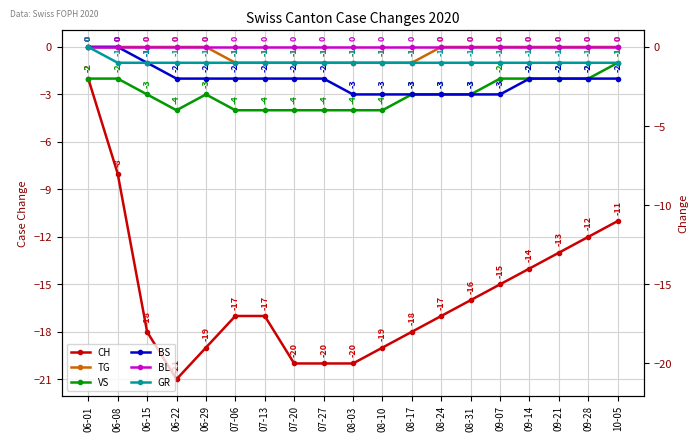

What is the difference between the maximum and second lowest values in the VS series?

3